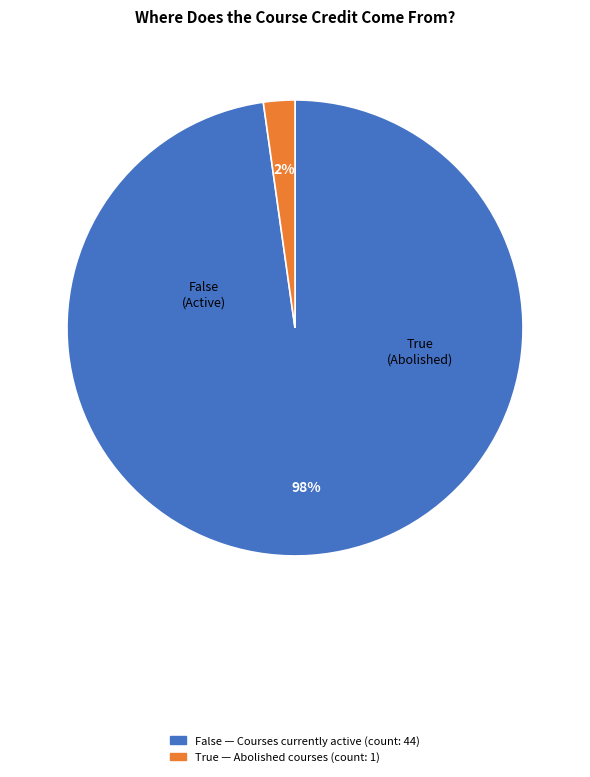

What is the smallest slice in the pie chart?

True